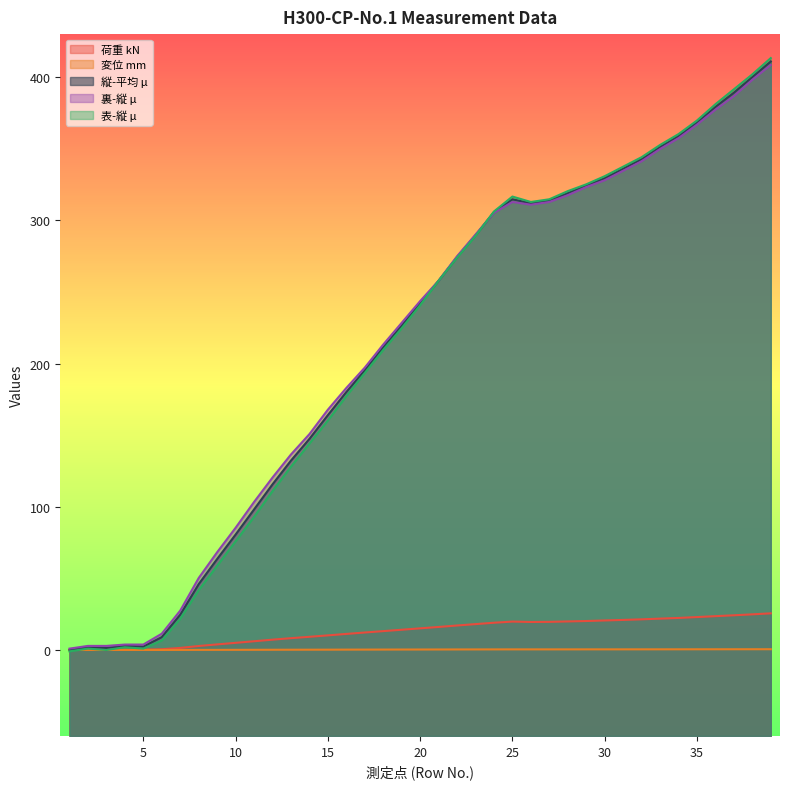

How many series are shown in this chart?

5